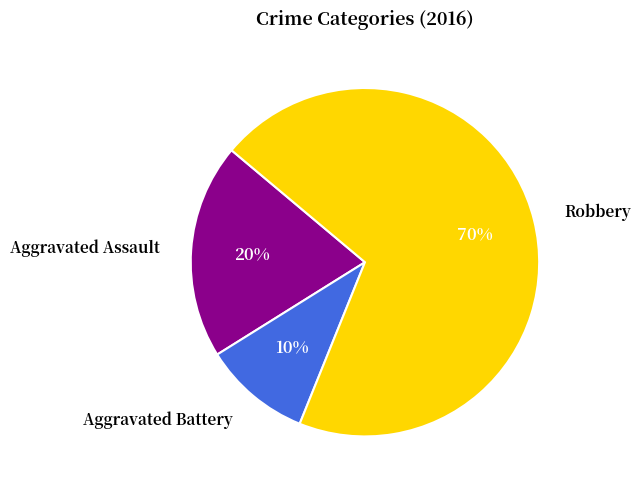

Between Robbery and Aggravated Battery, which is larger?

Robbery